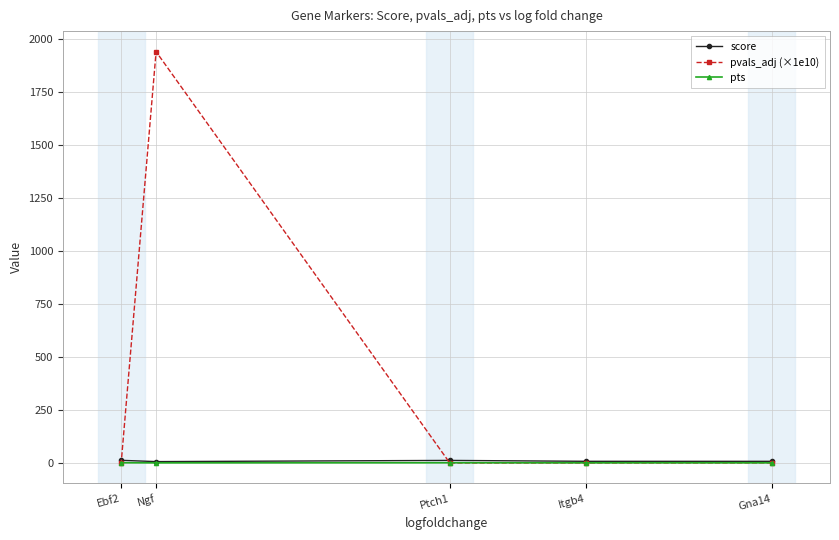

Which label corresponds to the smallest value in the chart?

Ebf2